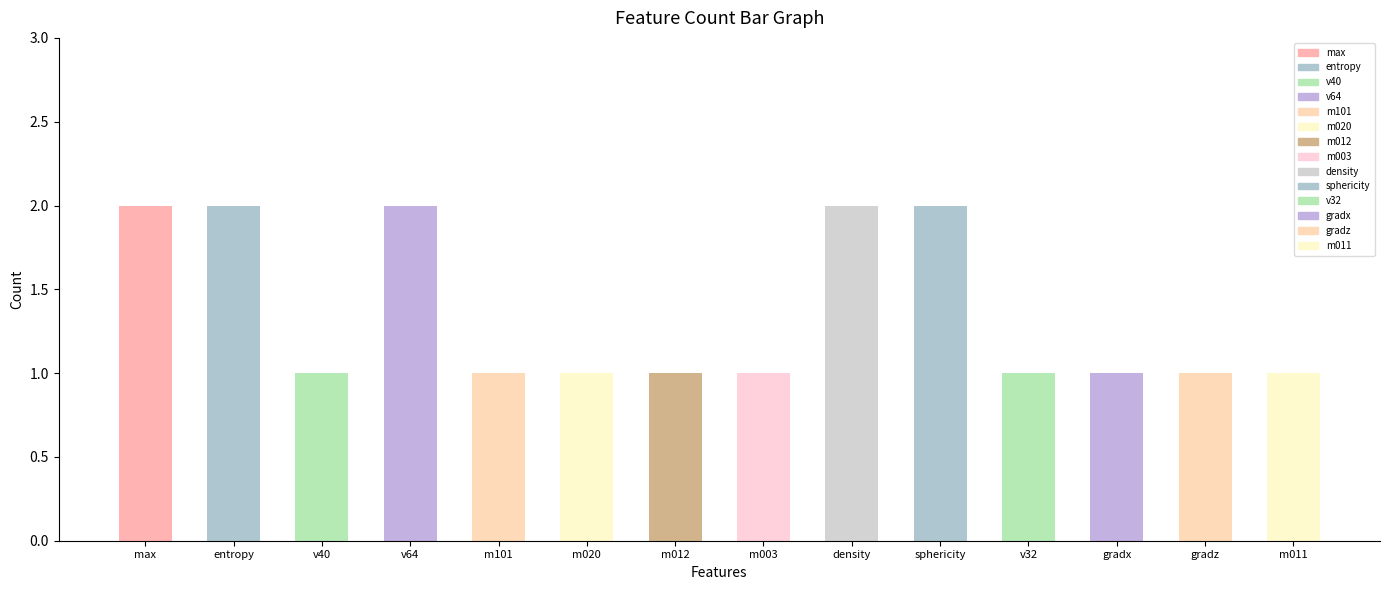

At which category does the chart reach its peak across all series?

max